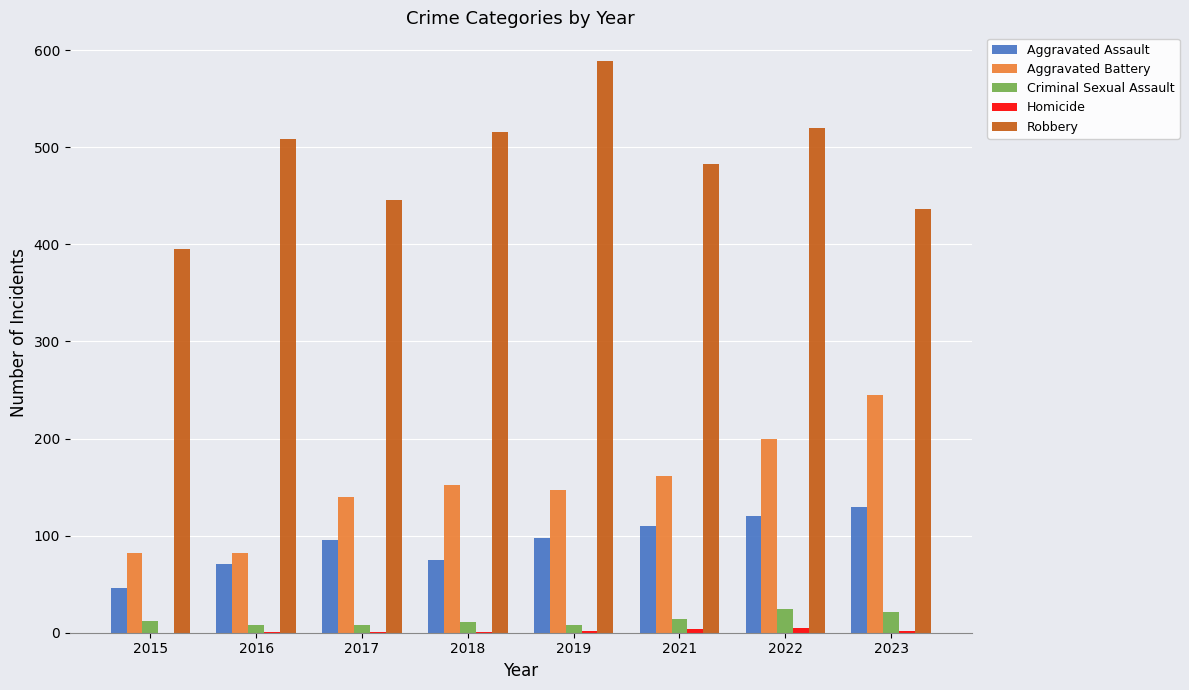

The Criminal Sexual Assault series shows 8 at 2016. True or false?

True